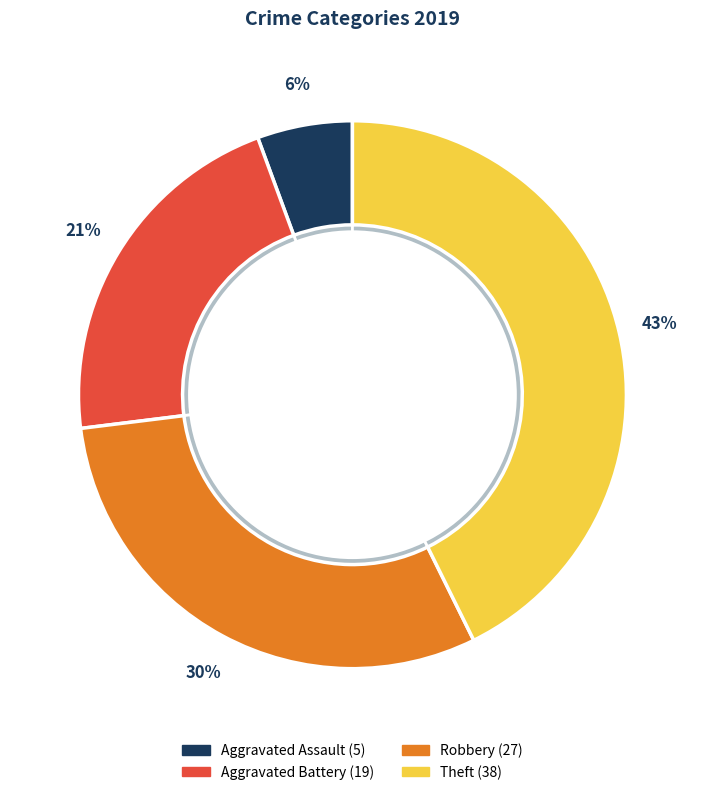

The Robbery slice represents 16% of the pie. True or false?

False